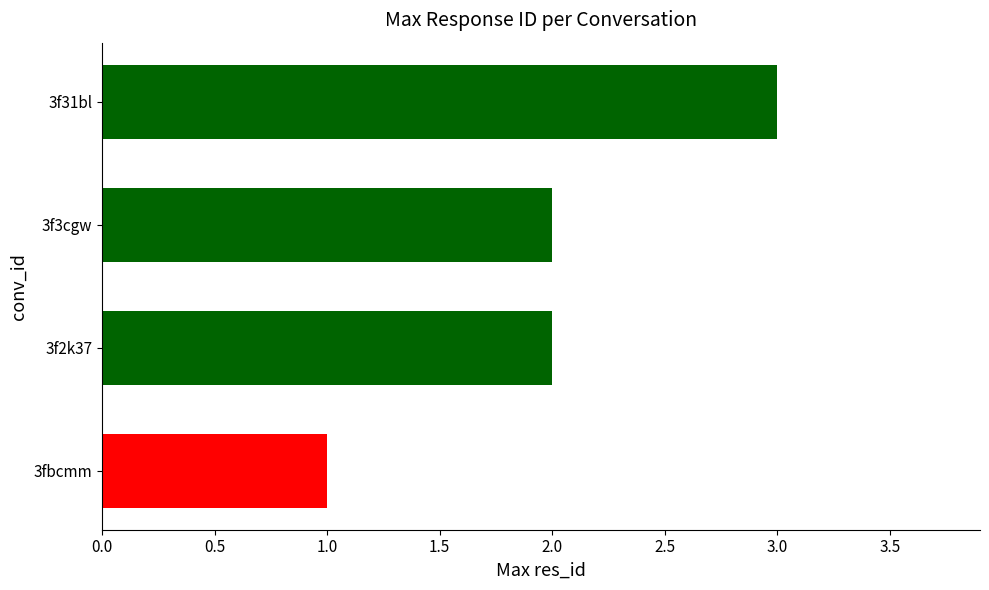

The chart shows a value of 3 at 3f31bl. True or false?

True